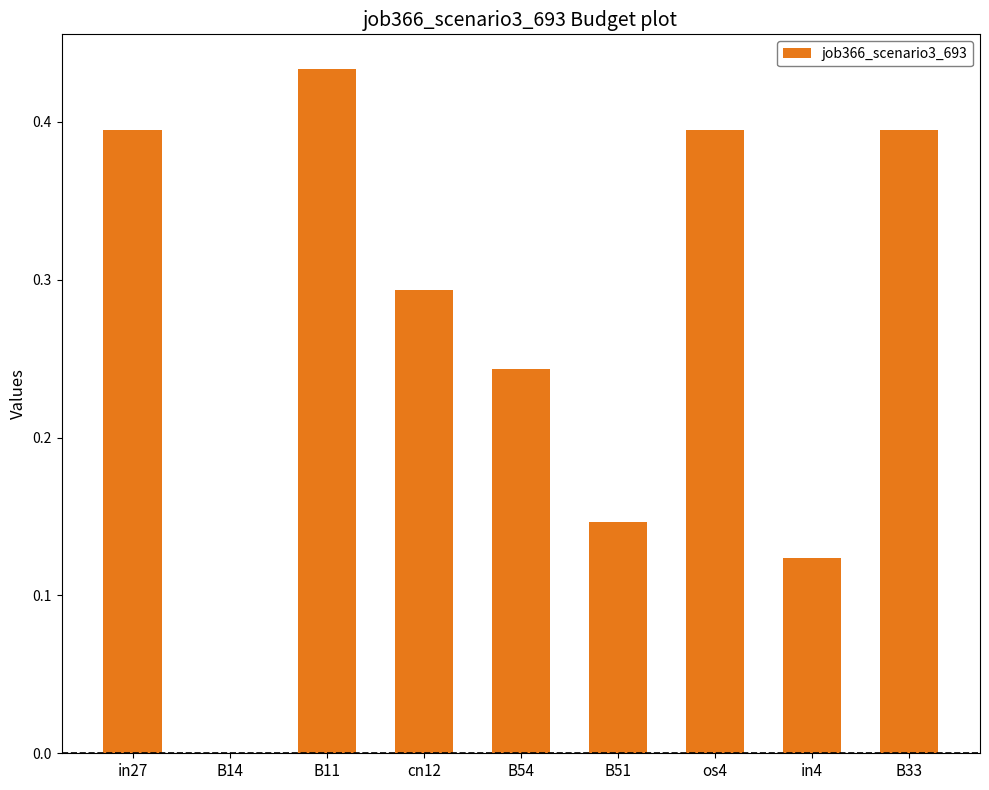

What is the sum of the values at cn12 and B54?

0.5